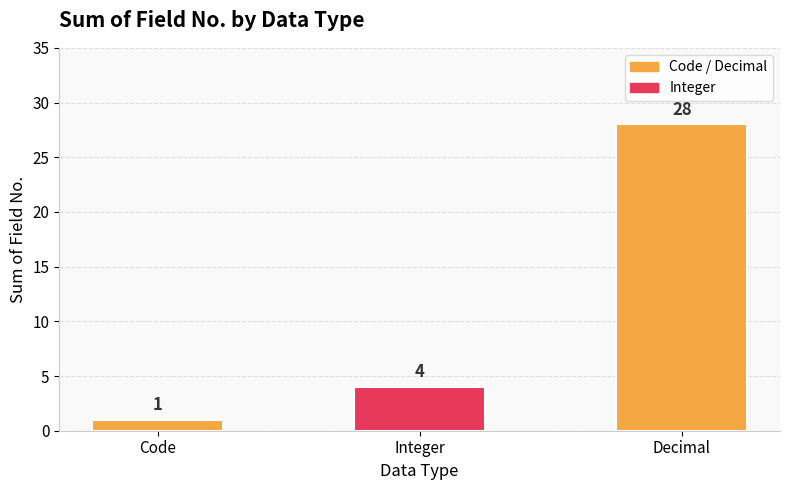

What is the change in value from Integer to Decimal?

+24